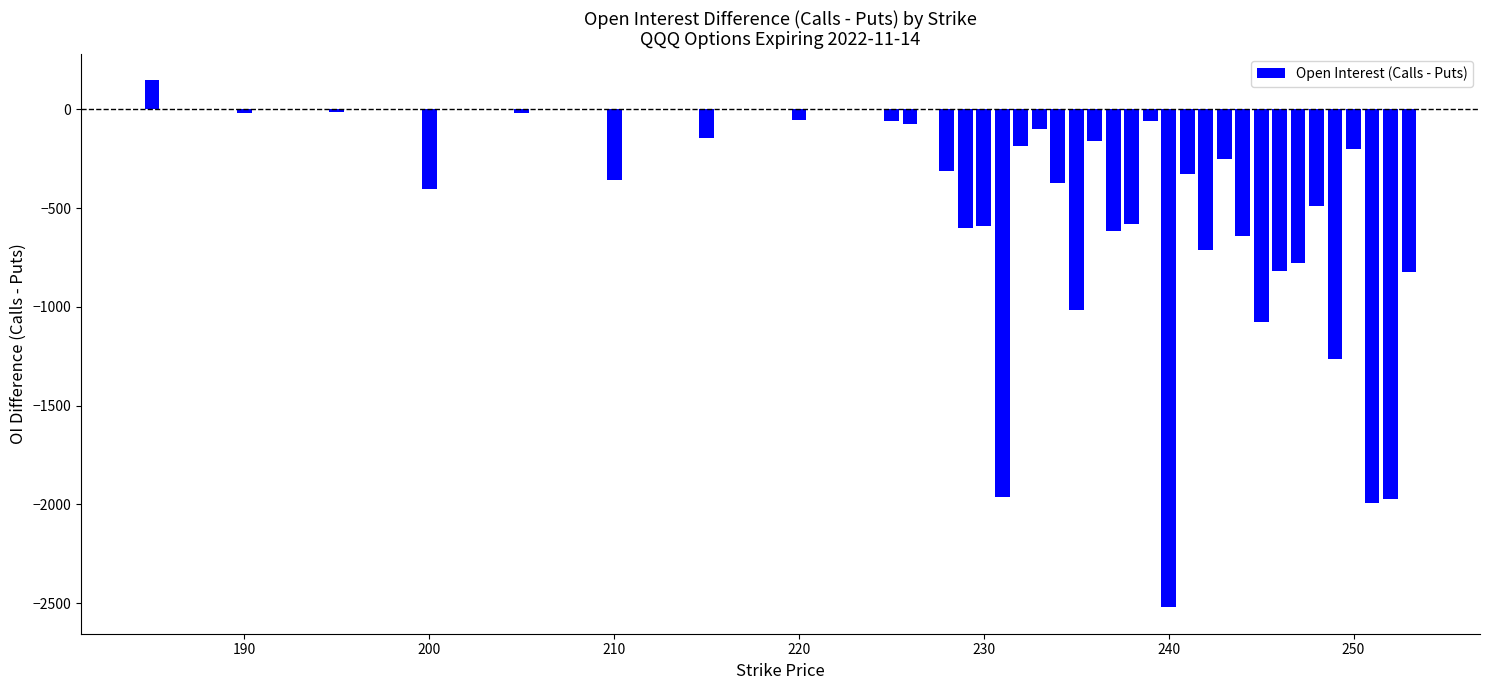

What is the sum of all values?

-21424